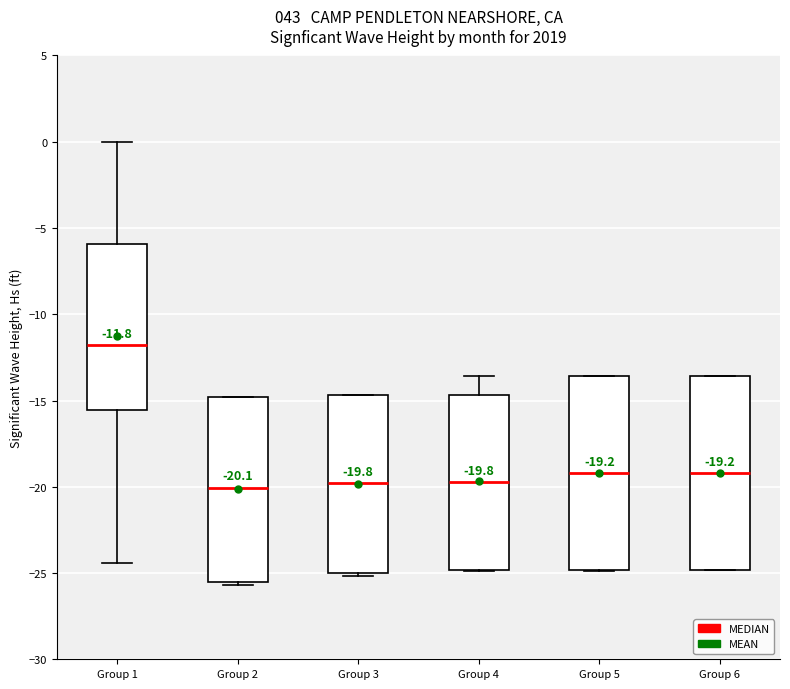

Which box's median line is the highest?

Group 1